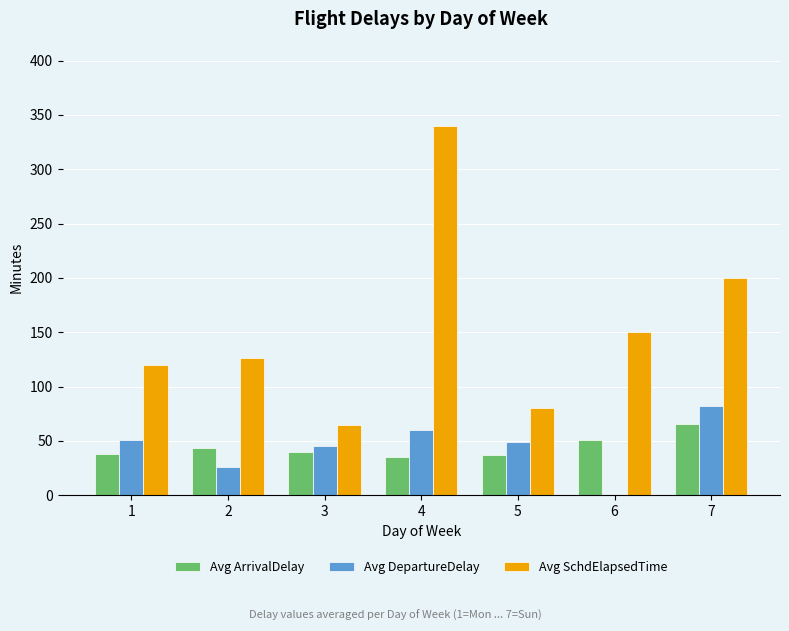

What is the sum of all Avg ArrivalDelay values?

309.9